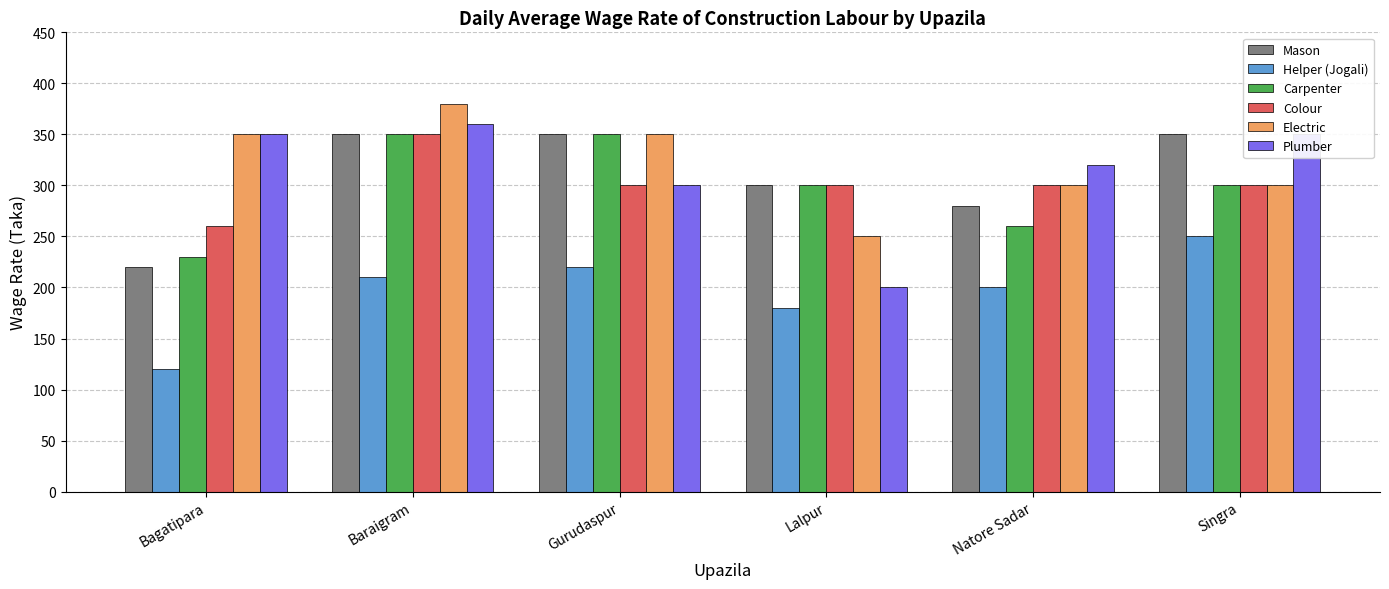

Is it true that Colour equals 115 at Singra?

False